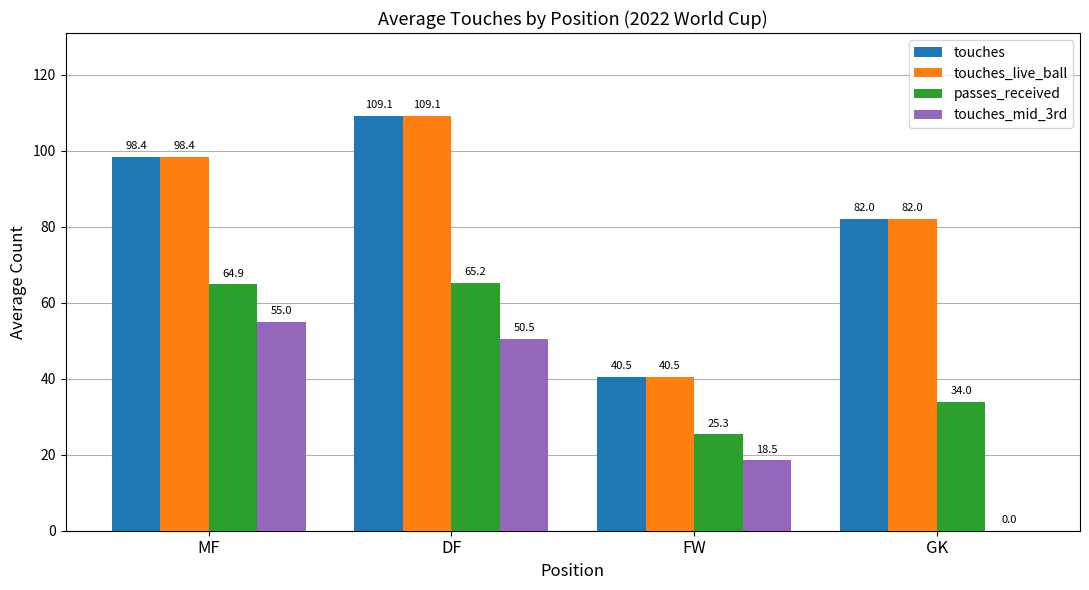

Which series changed the most between DF and GK?

touches_mid_3rd